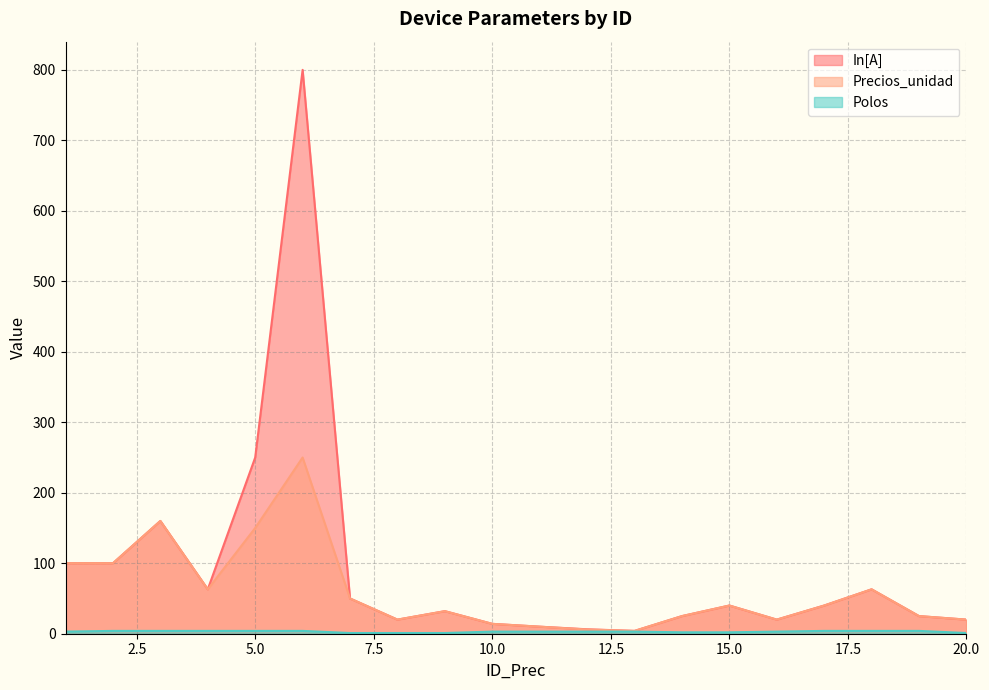

Read the Polos value at 3.

4.0